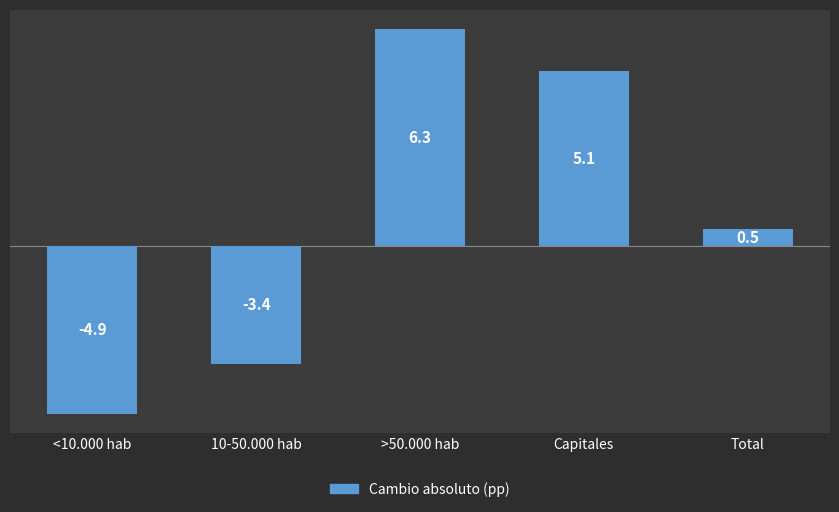

At which label does the data first exceed 0?

>50.000 hab